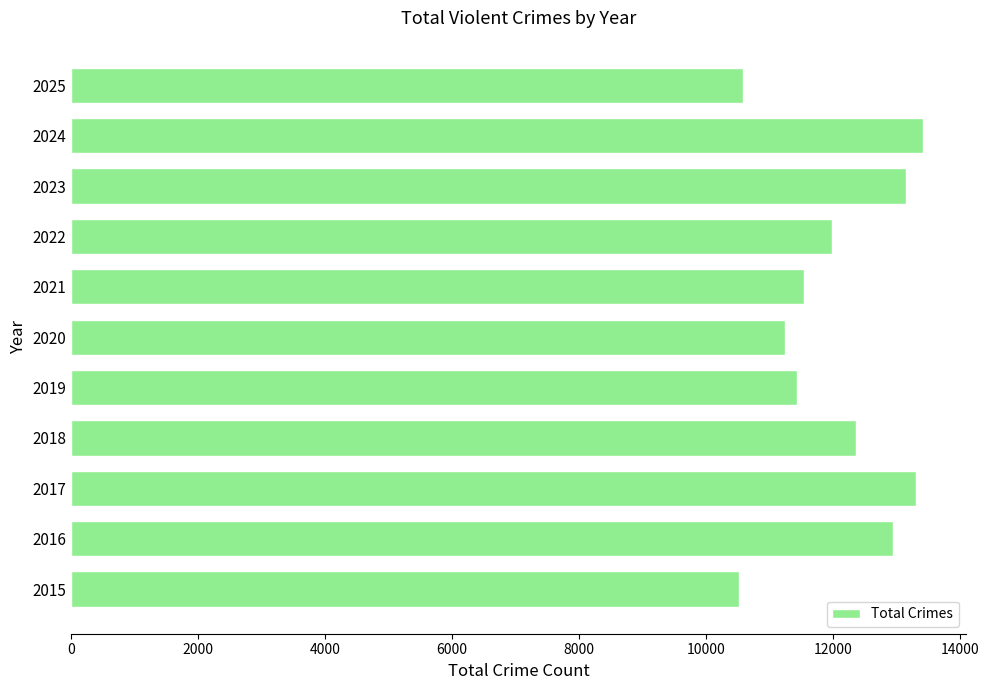

Reading bottom to top, transcribe all the data shown in this chart.

2015=10526	2016=12947	2017=13304	2018=12369	2019=11426	2020=11249	2021=11537	2022=11977	2023=13155	2024=13421	2025=10583